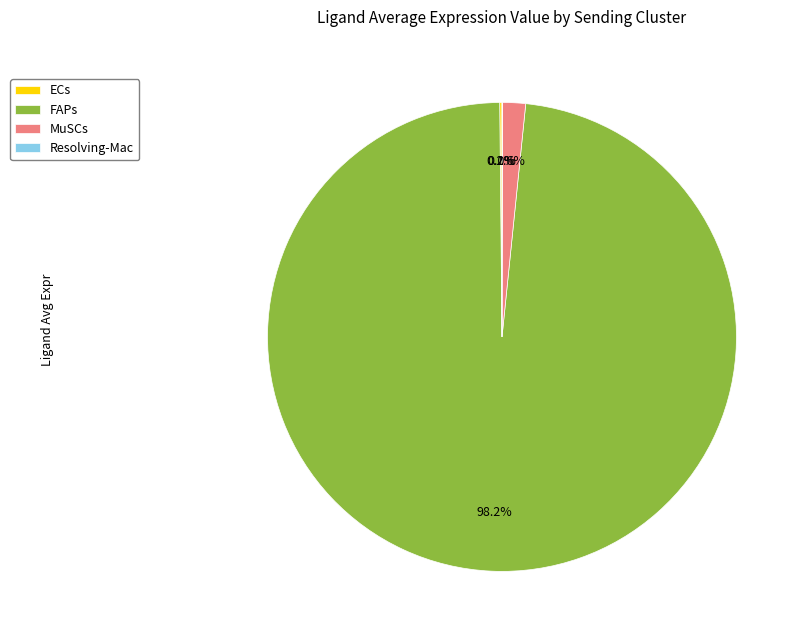

Which category has the biggest portion of the pie?

FAPs